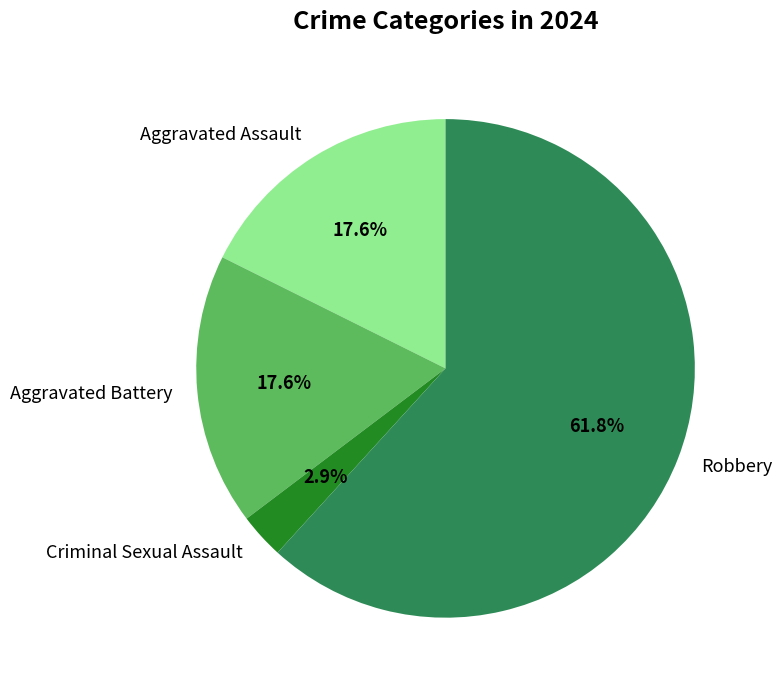

What is the largest slice in the pie chart?

Robbery